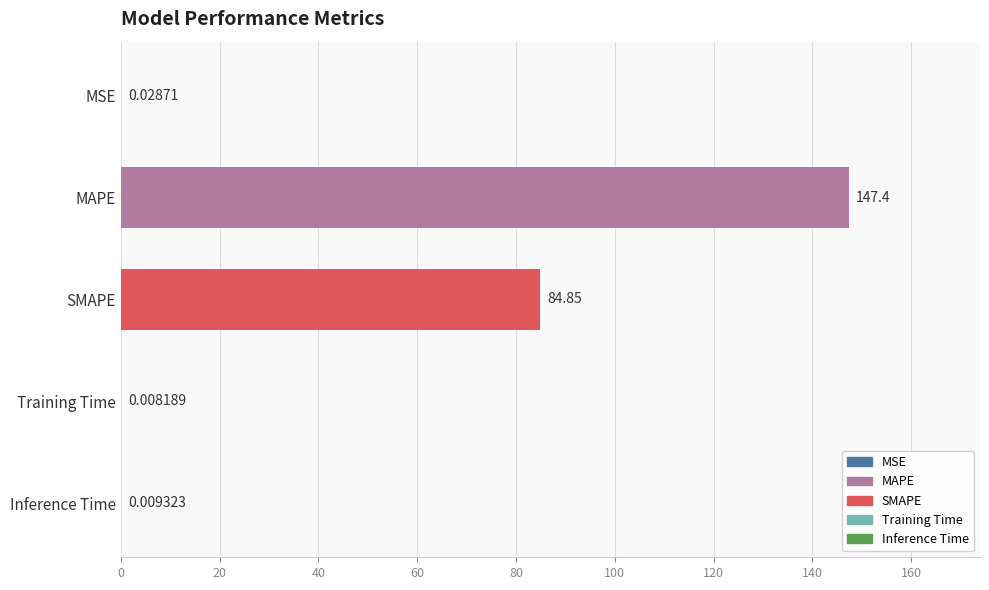

Which category has the highest value across all series?

MAPE